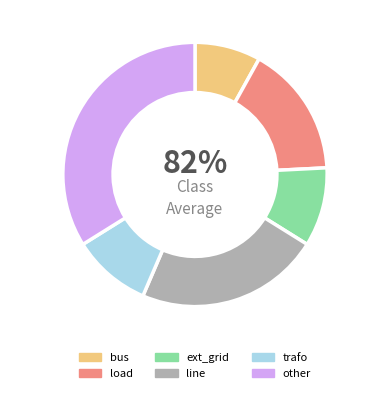

How many slices are in this pie chart?

6